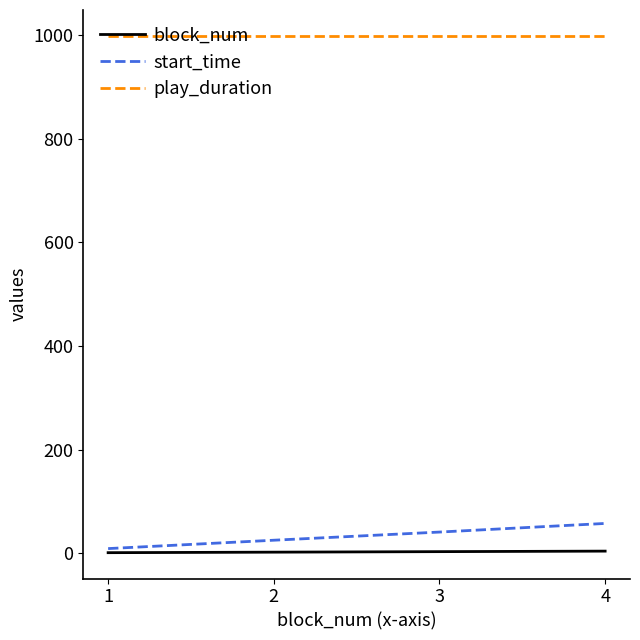

The value of play_duration at 4 is 365.3. True or false?

False